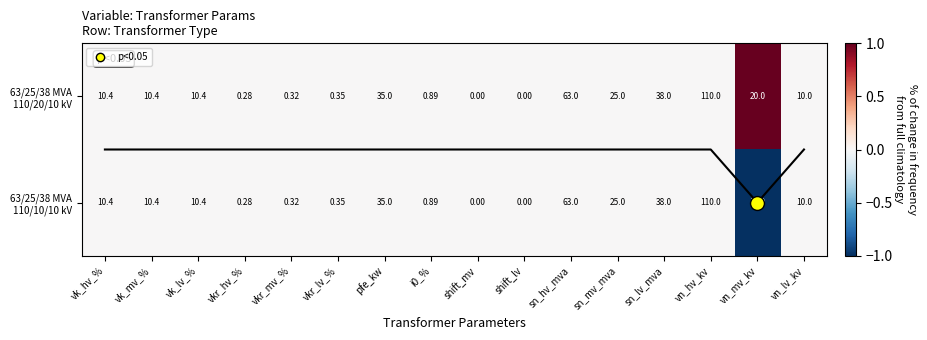

Between sn_mv_mva and vn_mv_kv, which series saw the biggest shift?

63/25/38 MVA 110/20/10 kV